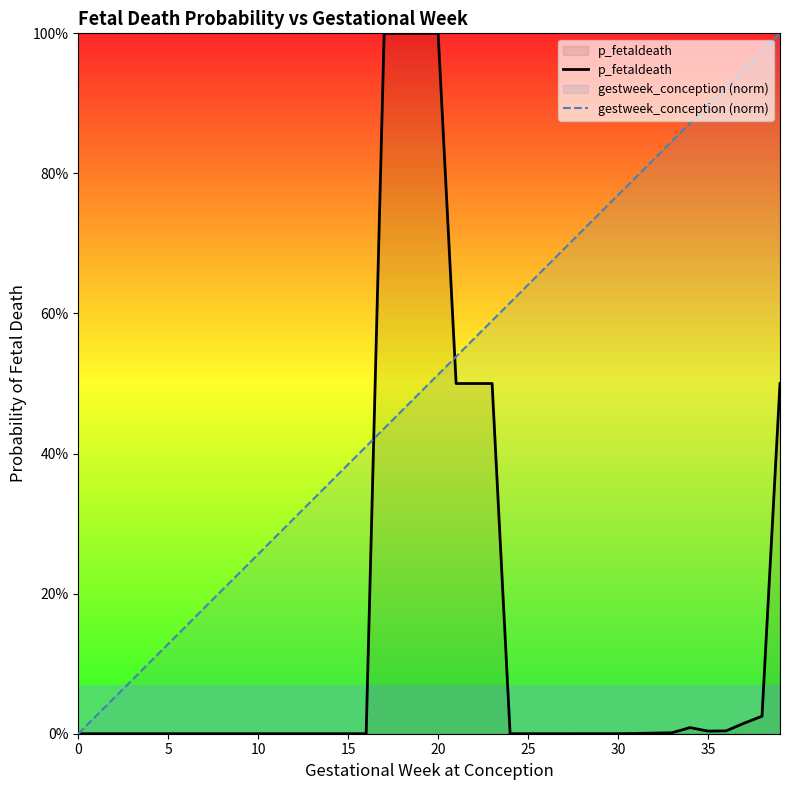

Does the chart display data point markers on the line(s)?

No